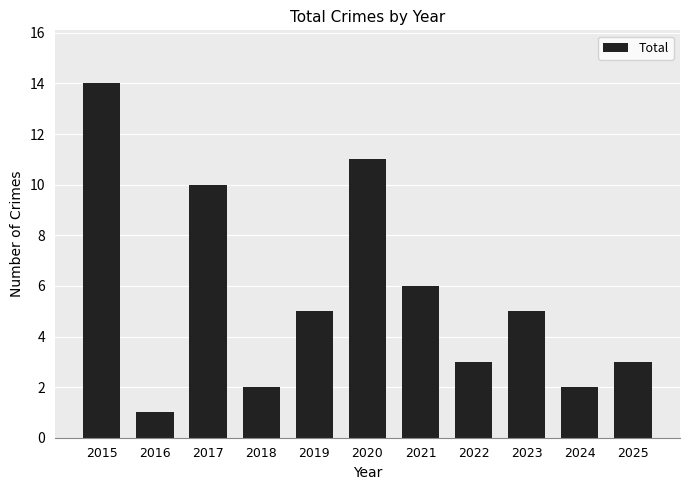

What is the sum of all values?

62